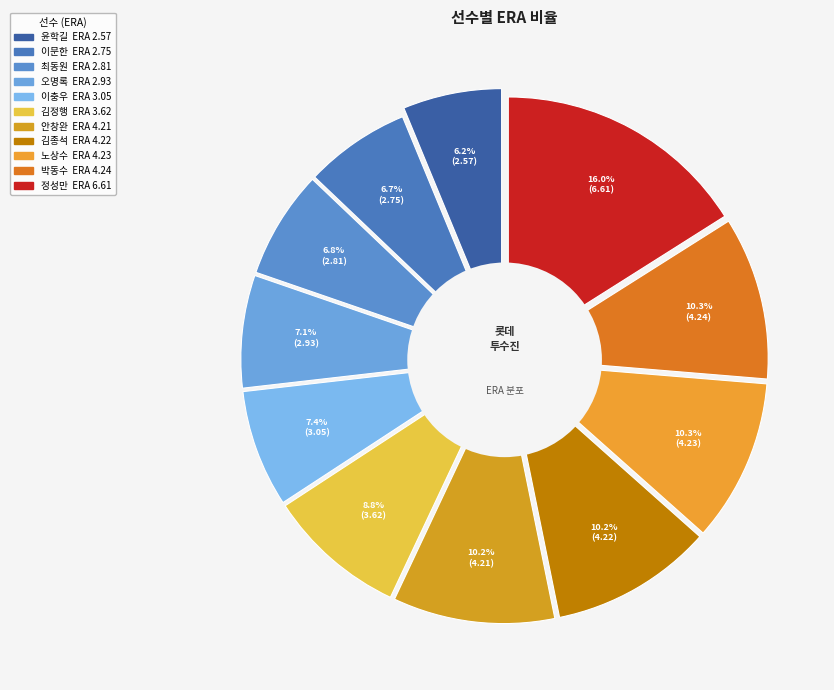

To the nearest percent, what percentage of the pie is 윤학길?

6%